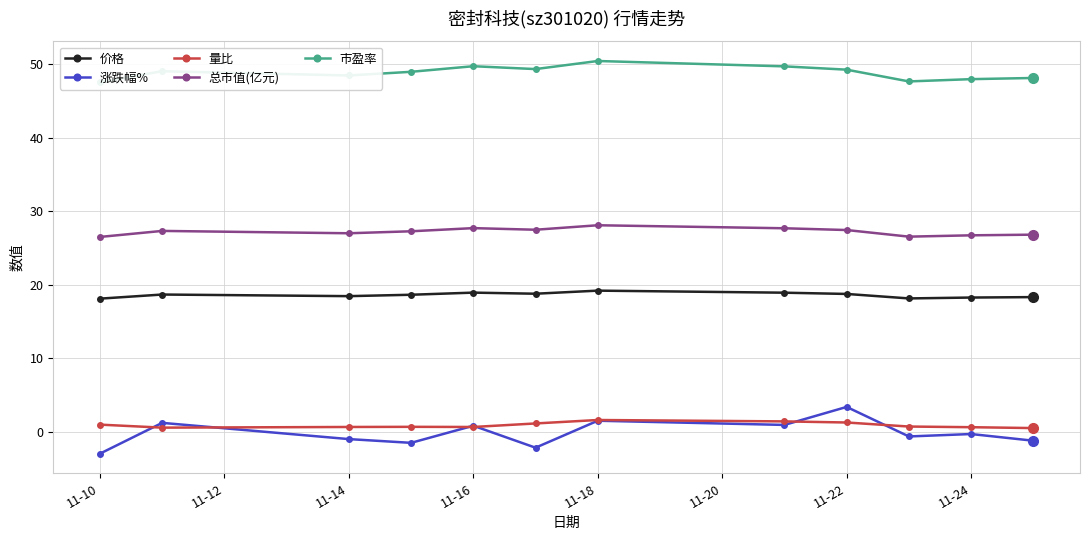

True or false: 总市值(亿元) has a value of 26.5 at 11-10.

True